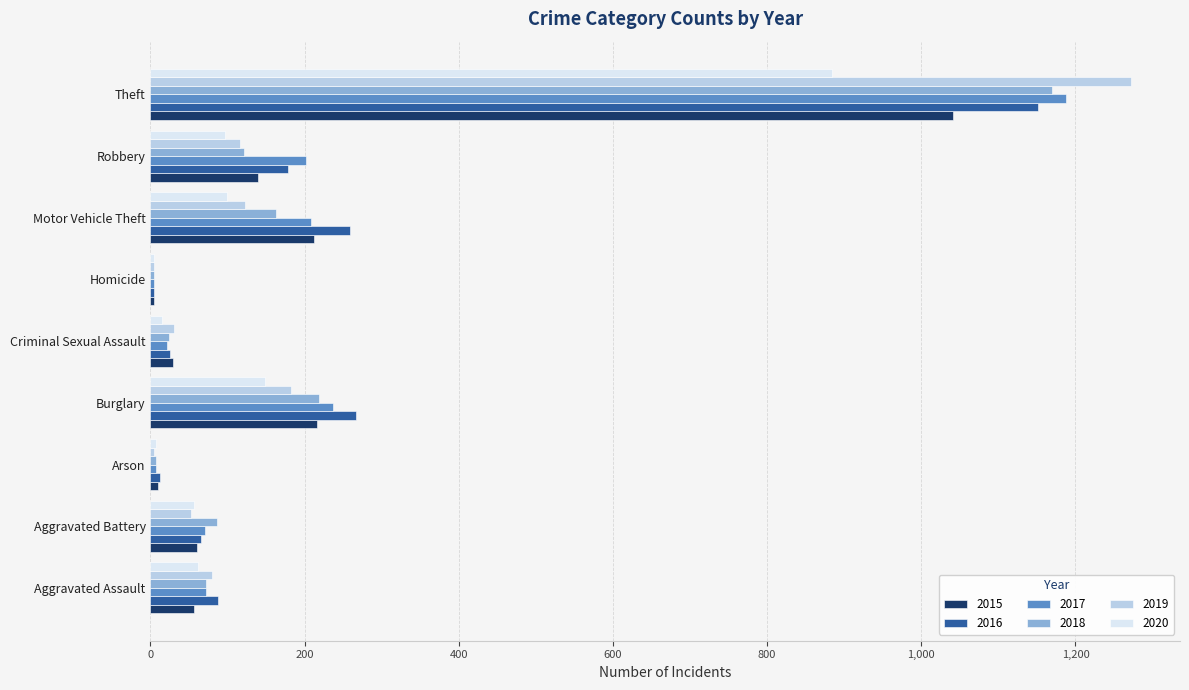

Which label corresponds to the largest value in the chart?

Theft